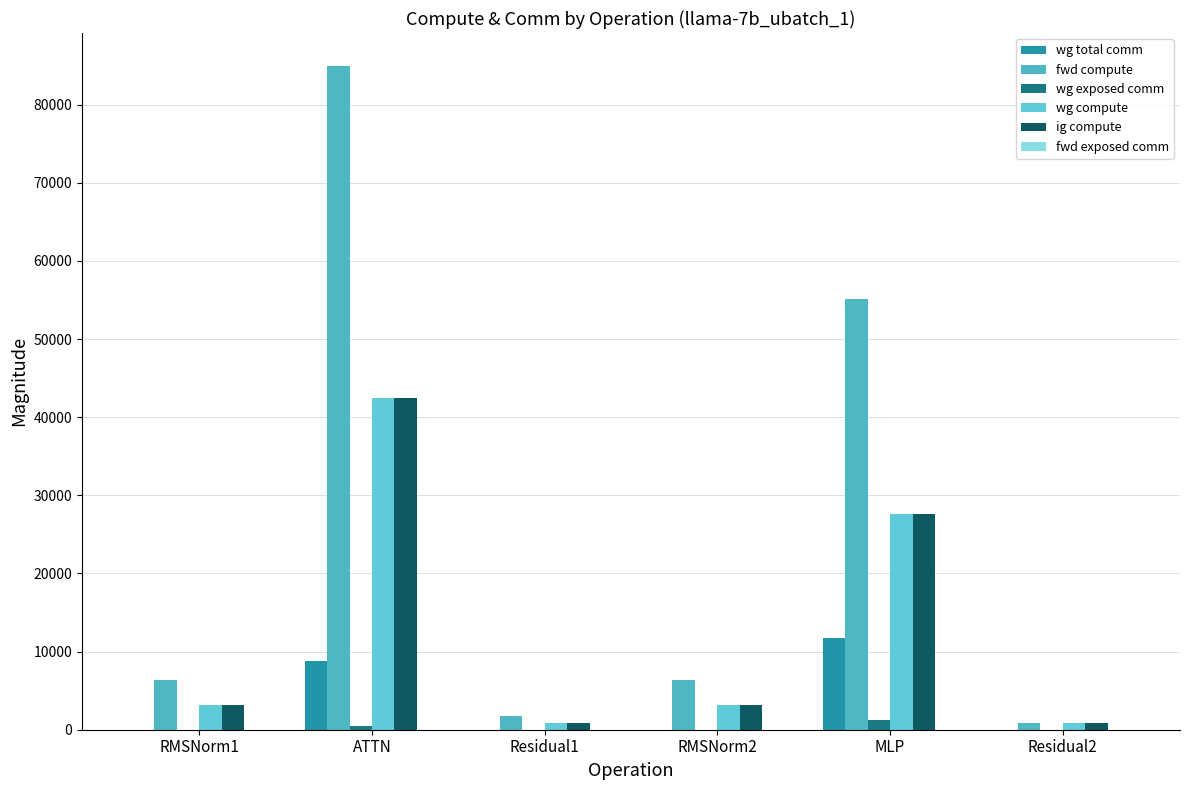

How many values in the wg exposed comm series exceed 0?

2